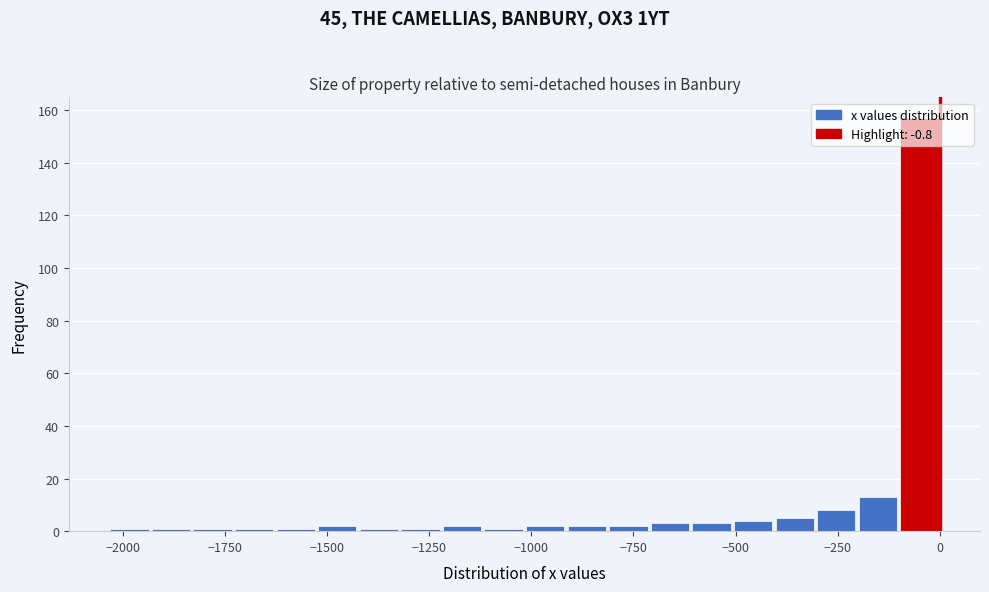

Around what value on the x-axis is the tallest bar? Give the approximate position of its centre, as read against the axis.

-50